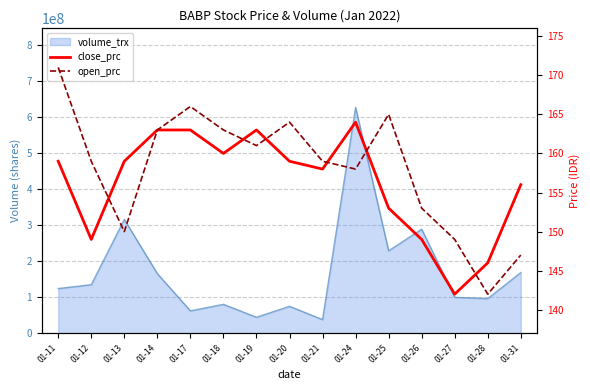

In open_prc, how many points are higher than both neighbors (excluding endpoints)?

3